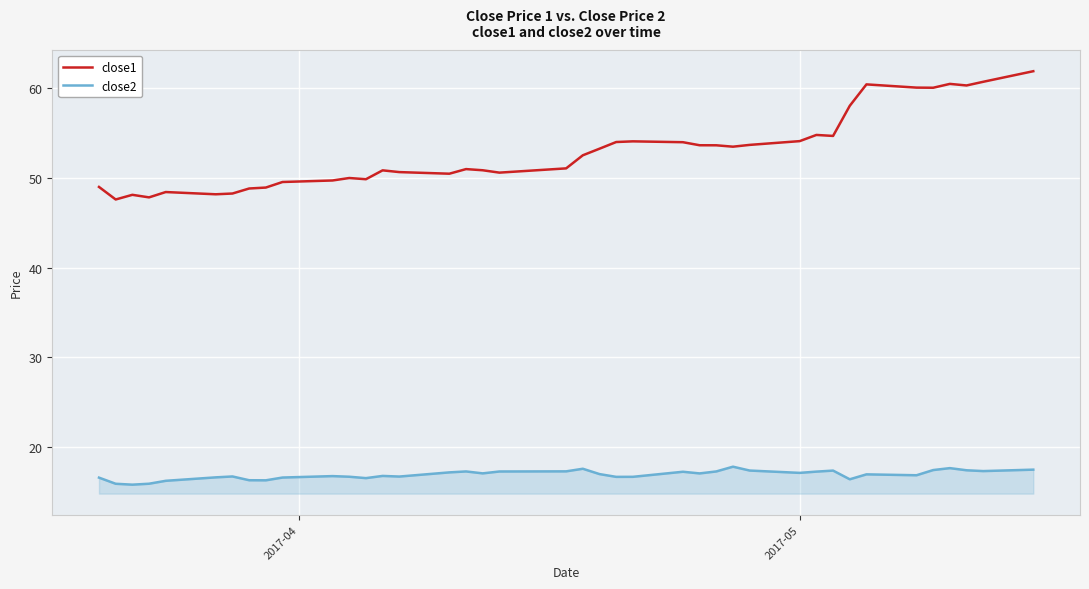

Which series has the largest range (max minus min)?

close1